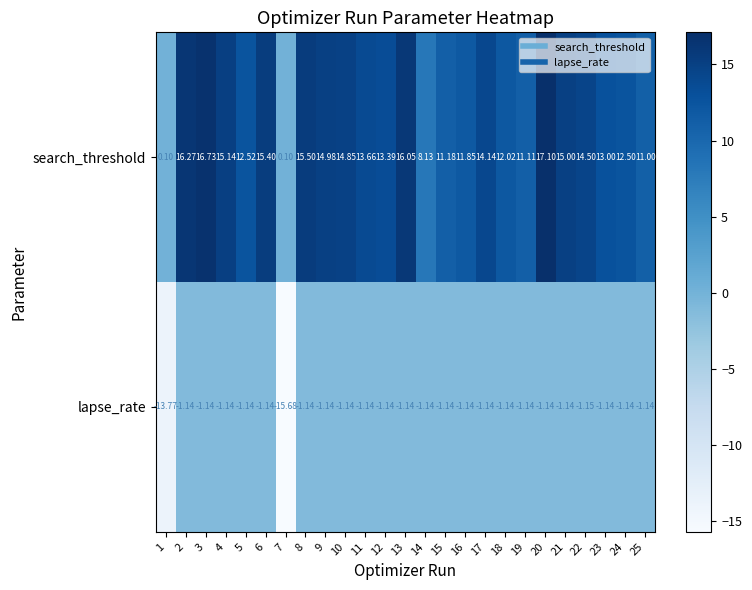

Which series has the largest range (max minus min)?

search_threshold